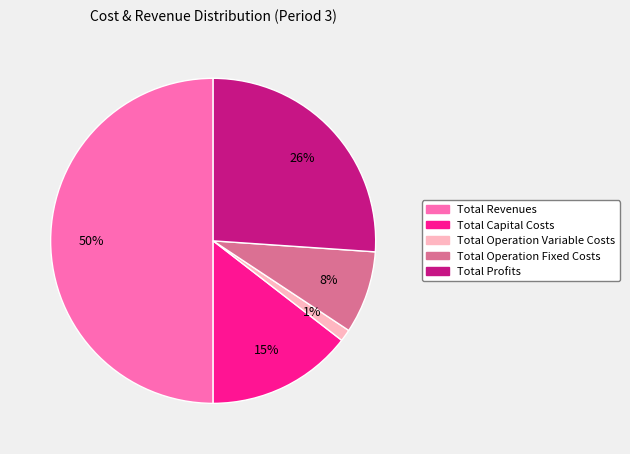

Is the sum of Total Operation Variable Costs and Total Operation Fixed Costs greater than half?

No